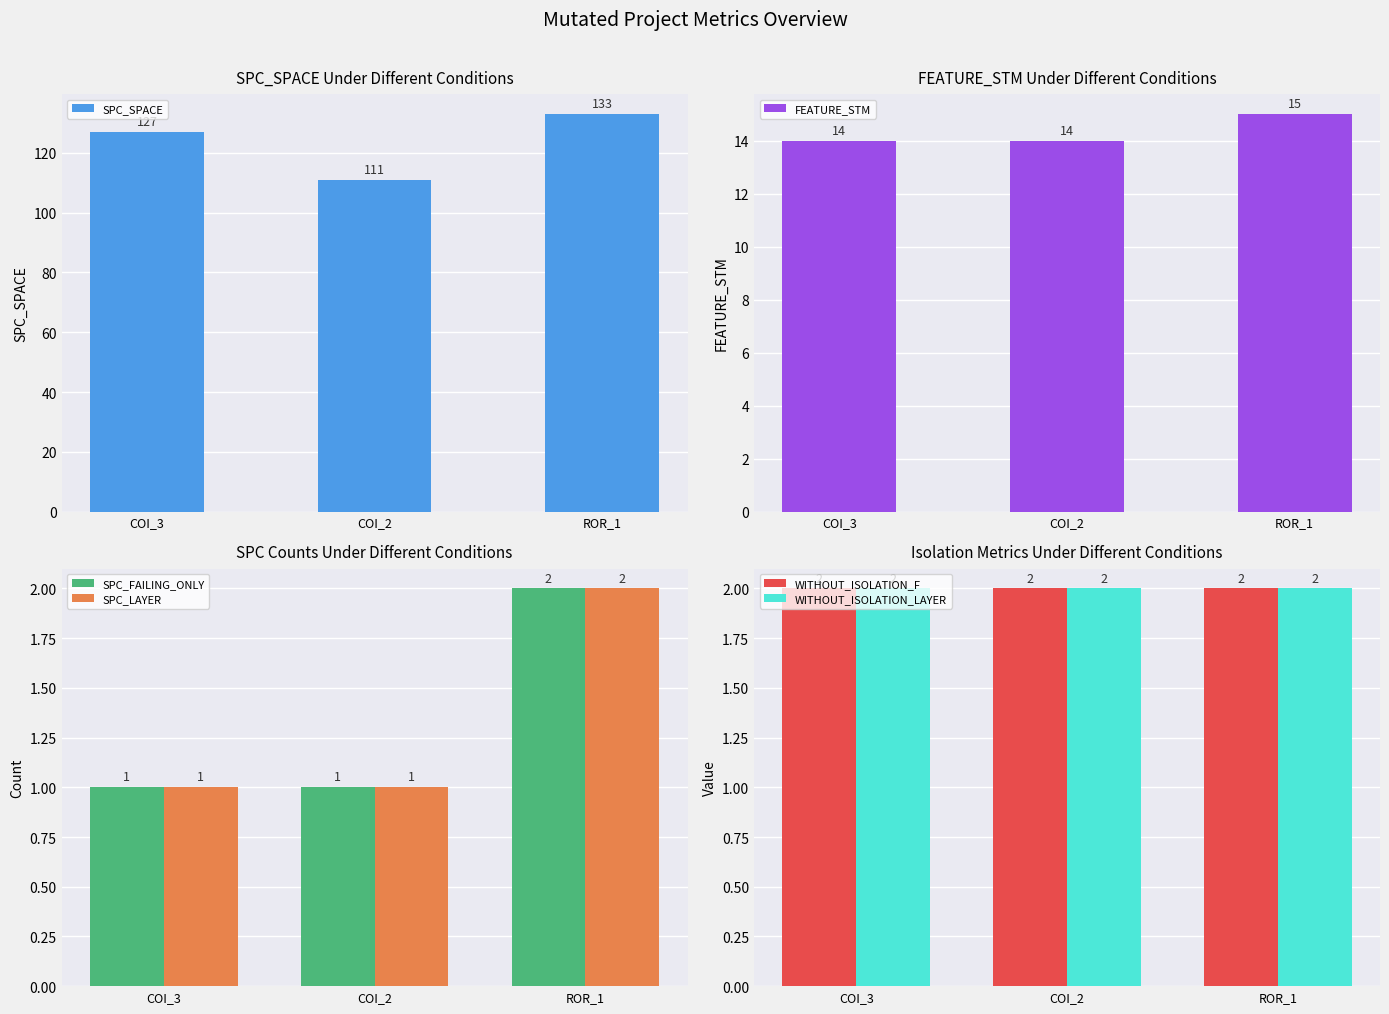

Which has a higher value, ROR_1 or COI_2?

ROR_1